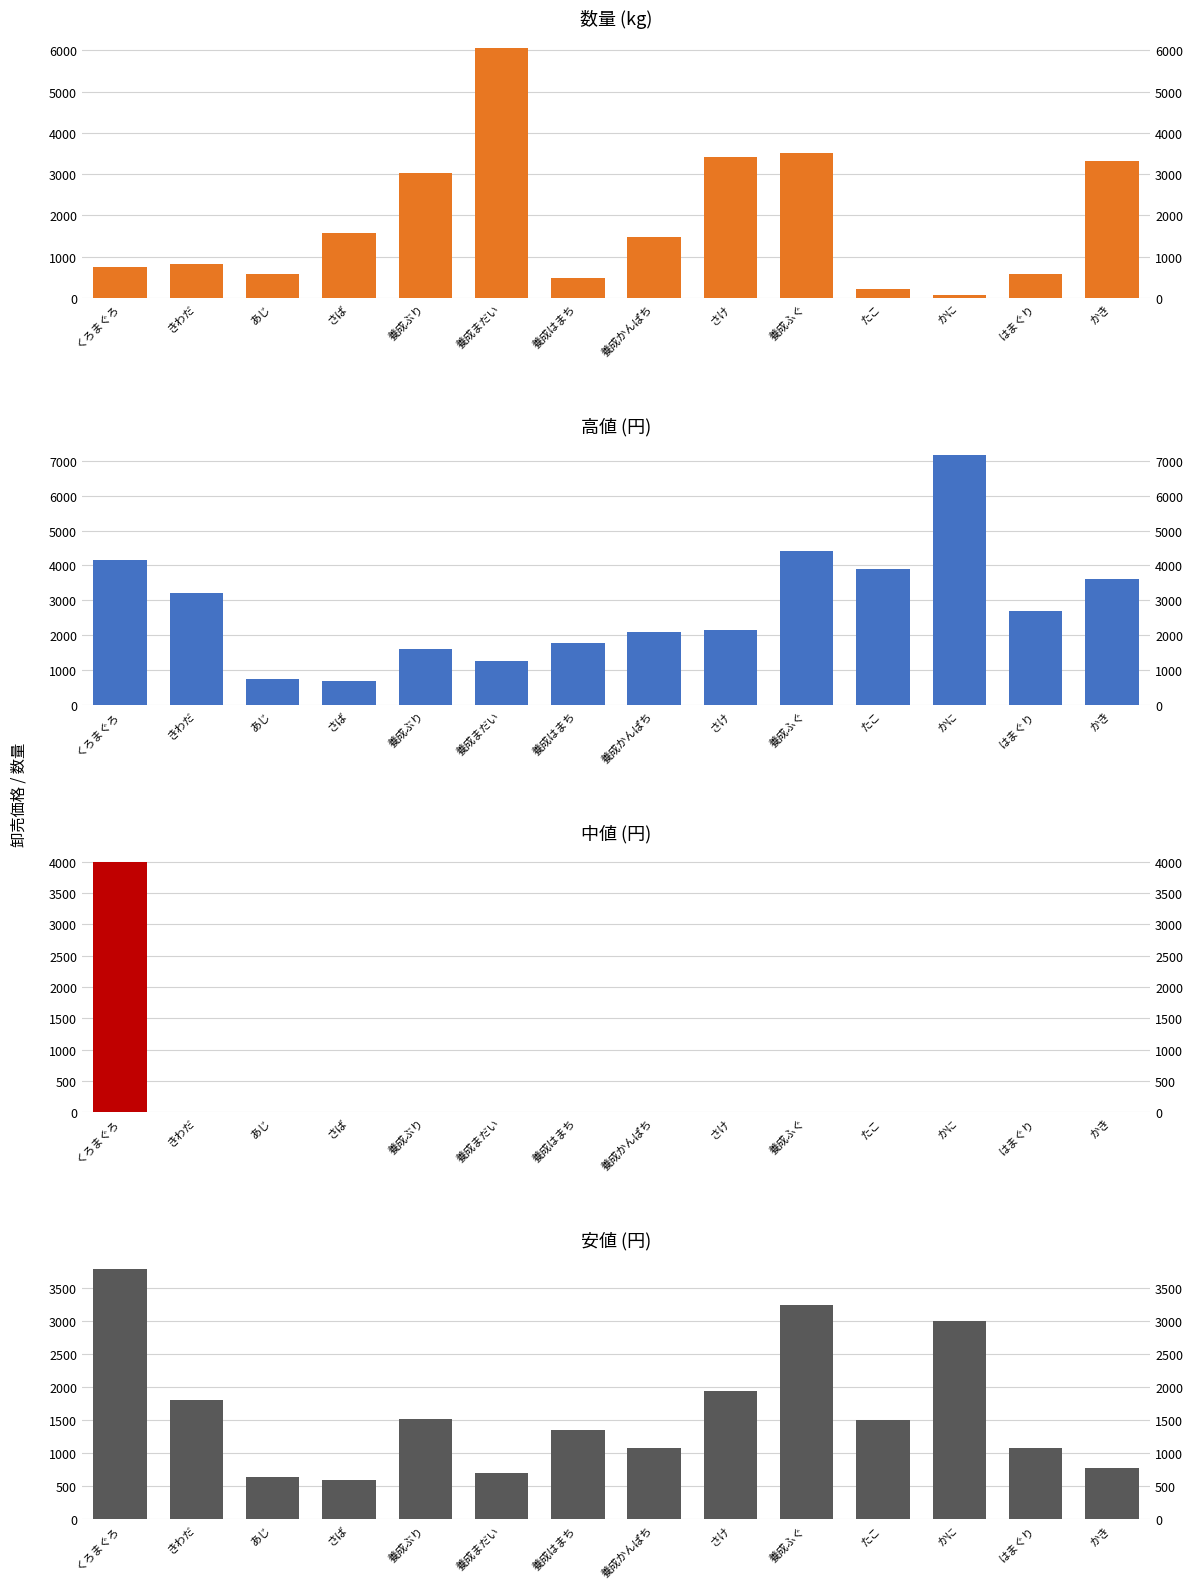

The value of 高値(円) at かに is 7170. True or false?

True